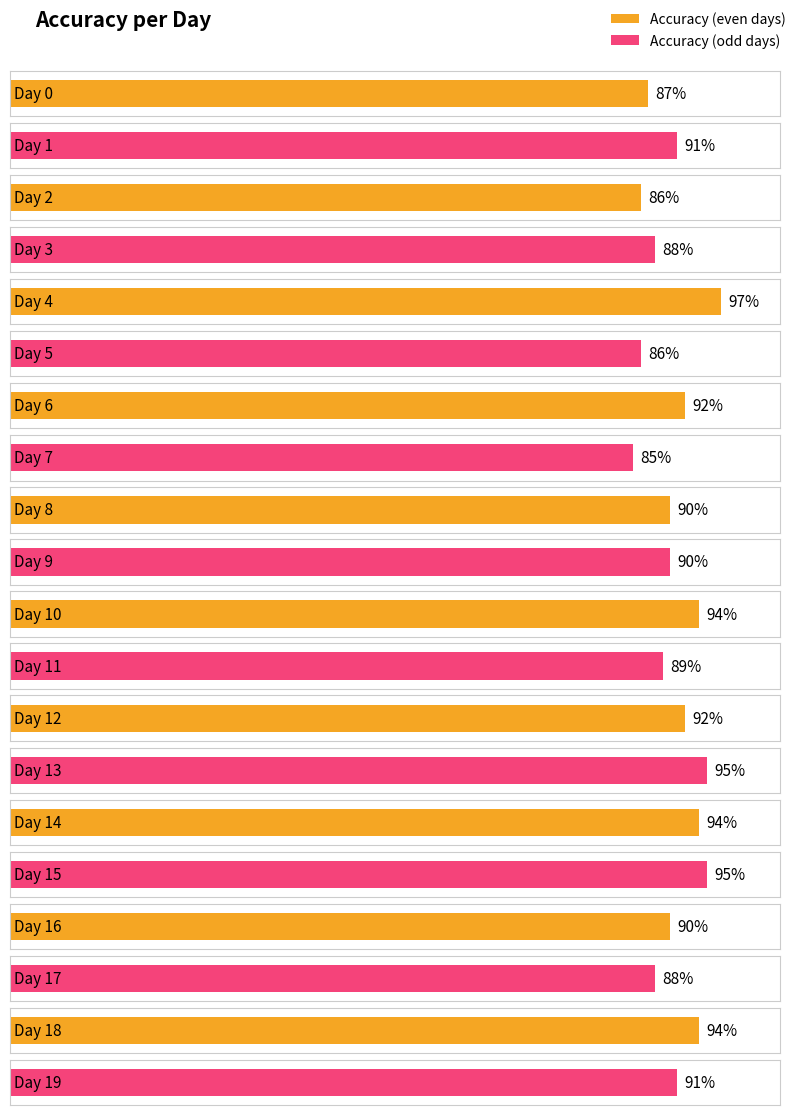

Reading left to right, list all the values displayed in this chart.

0.9	0.9	0.9	0.9	1.0	0.9	0.9	0.8	0.9	0.9	0.9	0.9	0.9	0.9	0.9	0.9	0.9	0.9	0.9	0.9